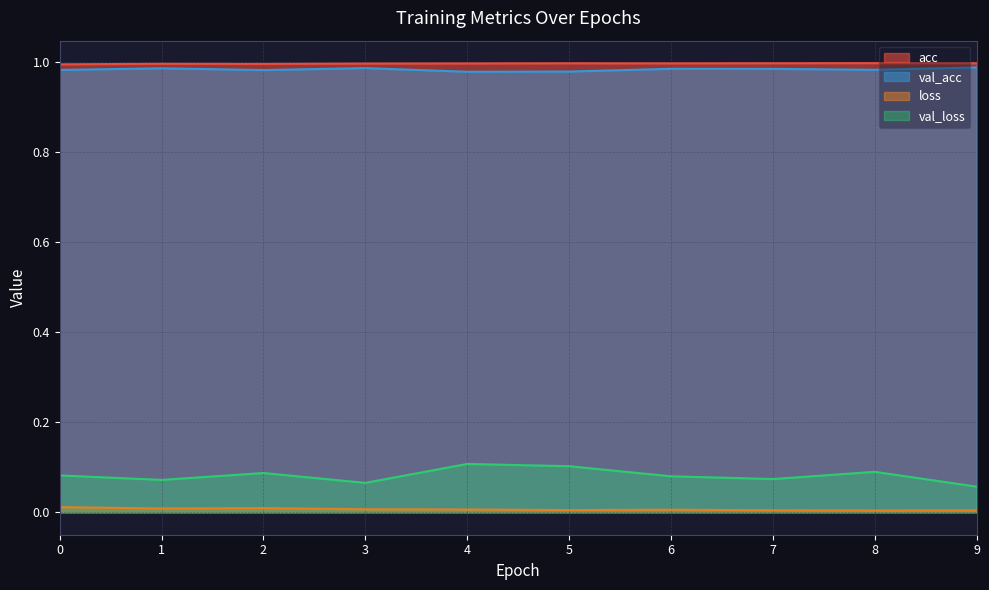

What are all the series names shown in the legend?

acc, val_acc, loss, val_loss